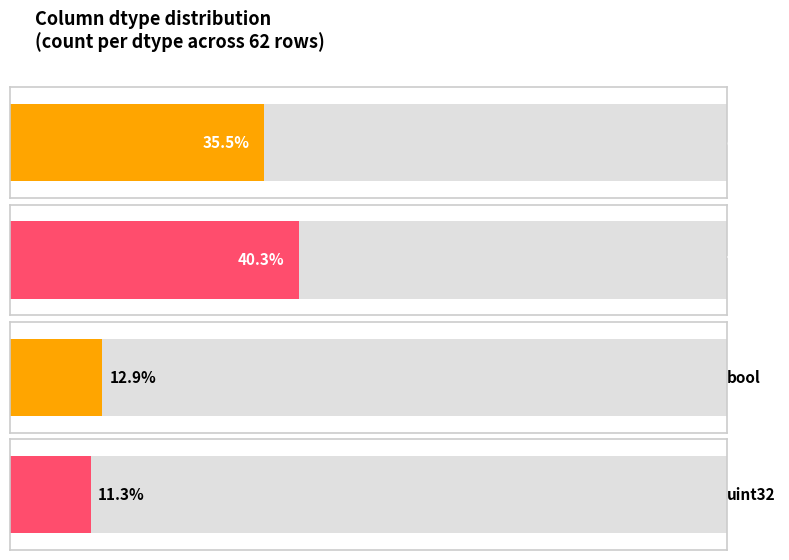

What is the value of the 4th bar from the left?

7